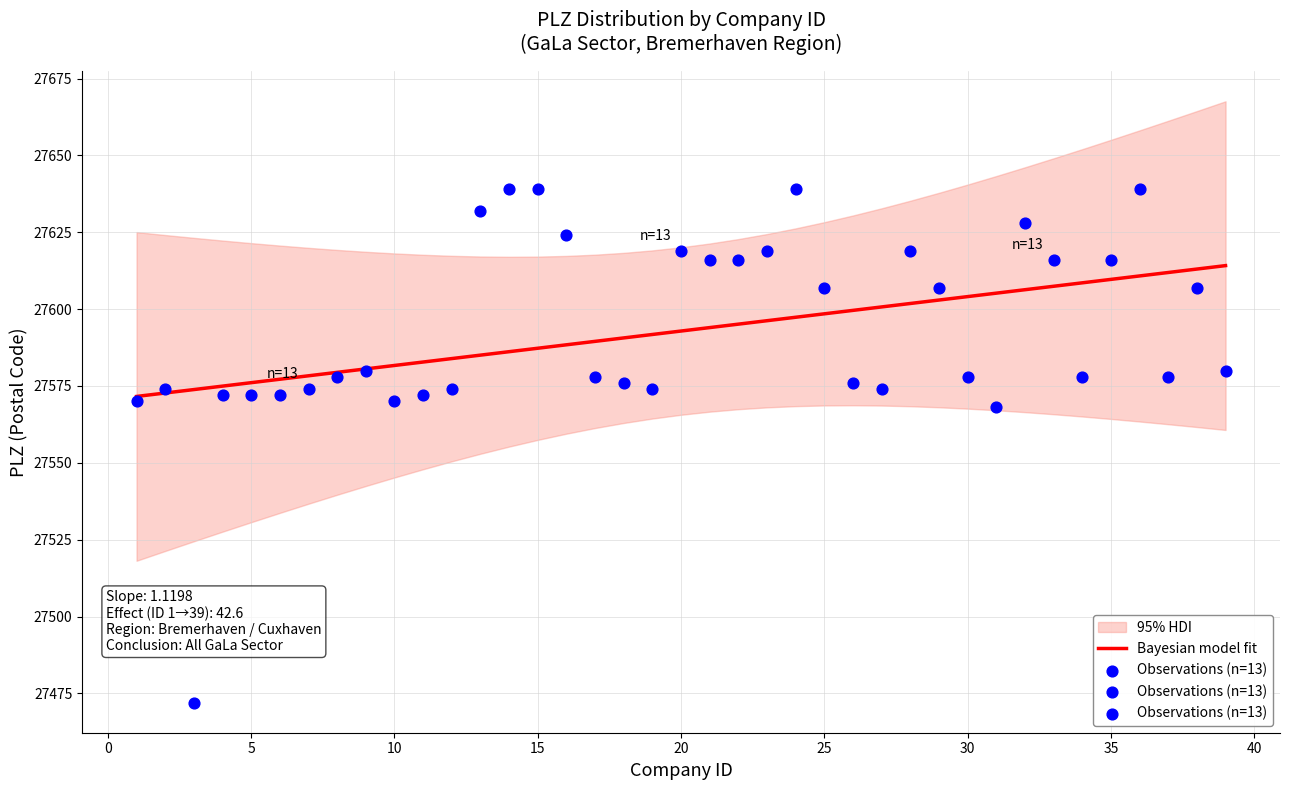

What is the ratio of the value at 31 to the value at 28?

1.0